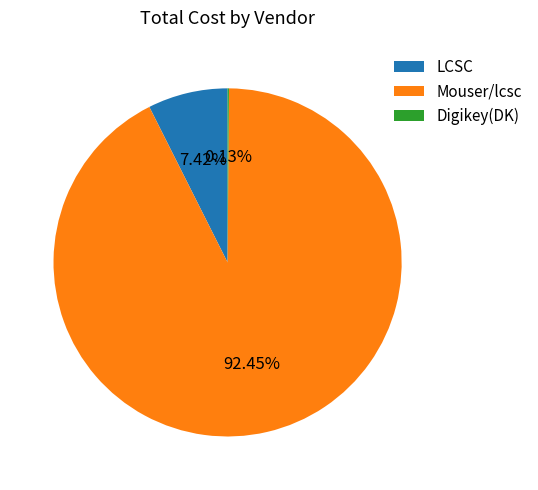

To the nearest percent, what is the difference between the largest and smallest slice percentages?

92%